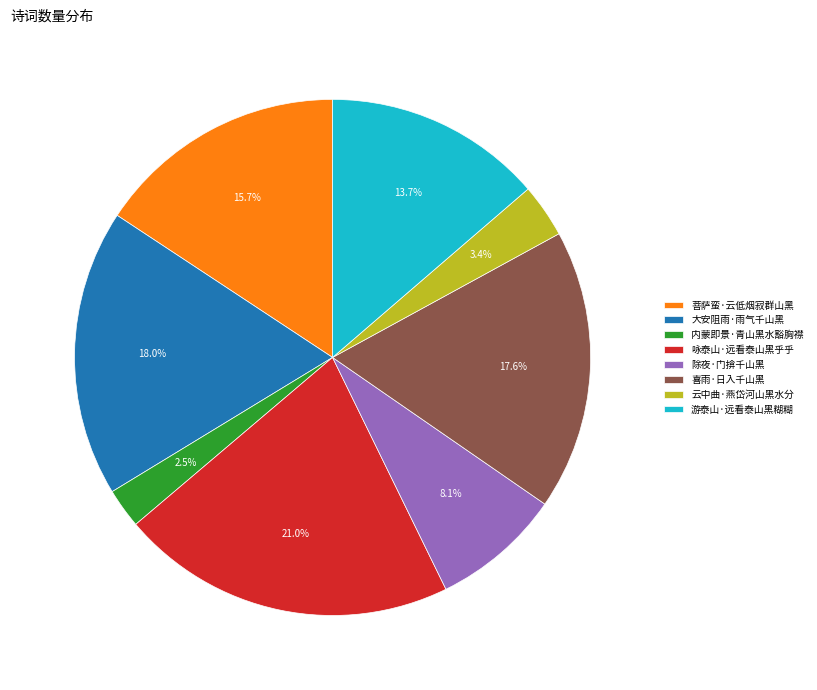

Does any single category account for the majority?

No